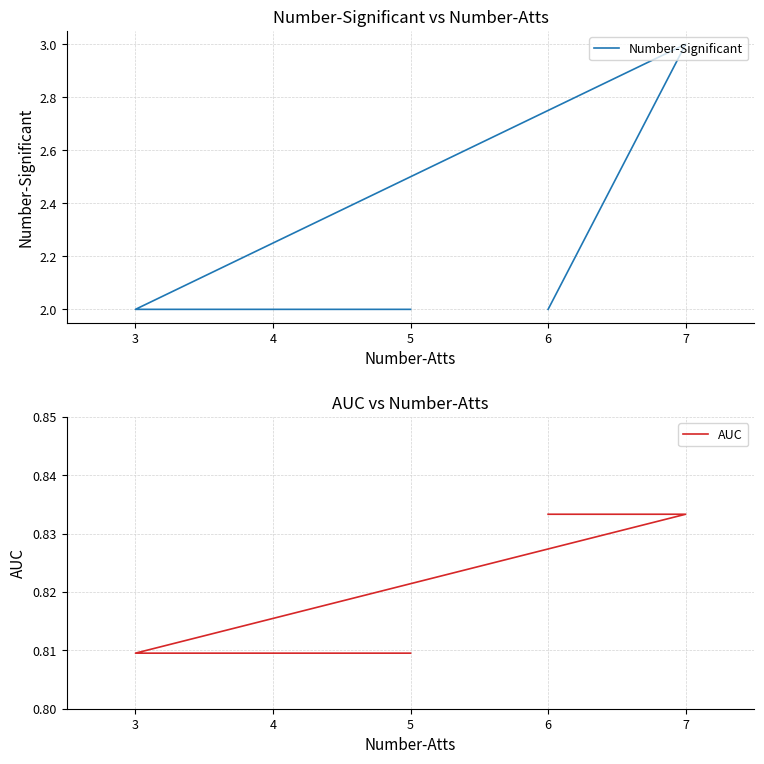

True or false: Number-Significant has more than 2 points higher than both neighbors.

False